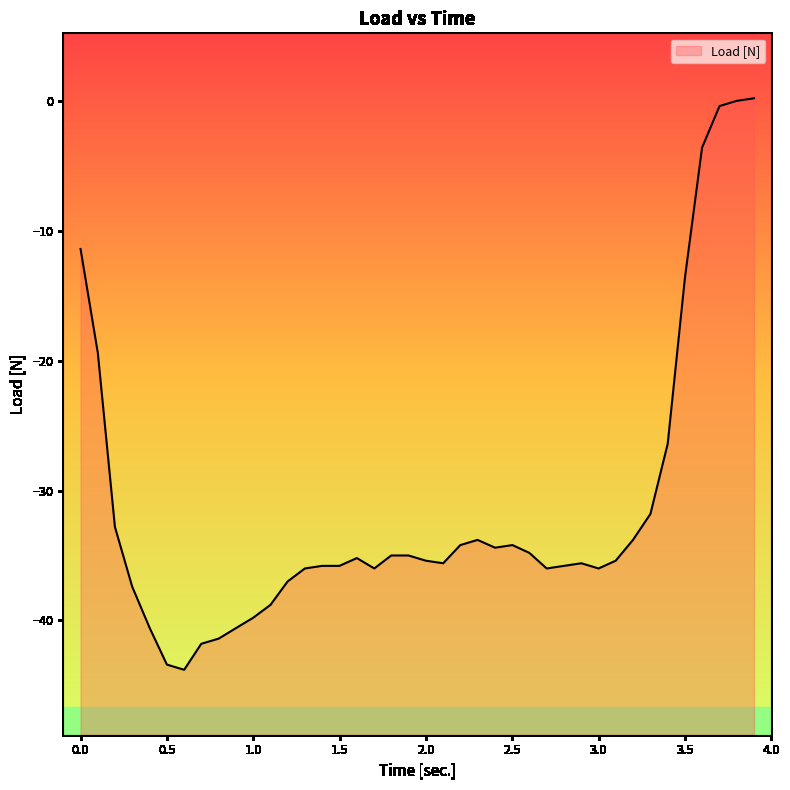

What is the difference between the maximum and minimum values?

44.0